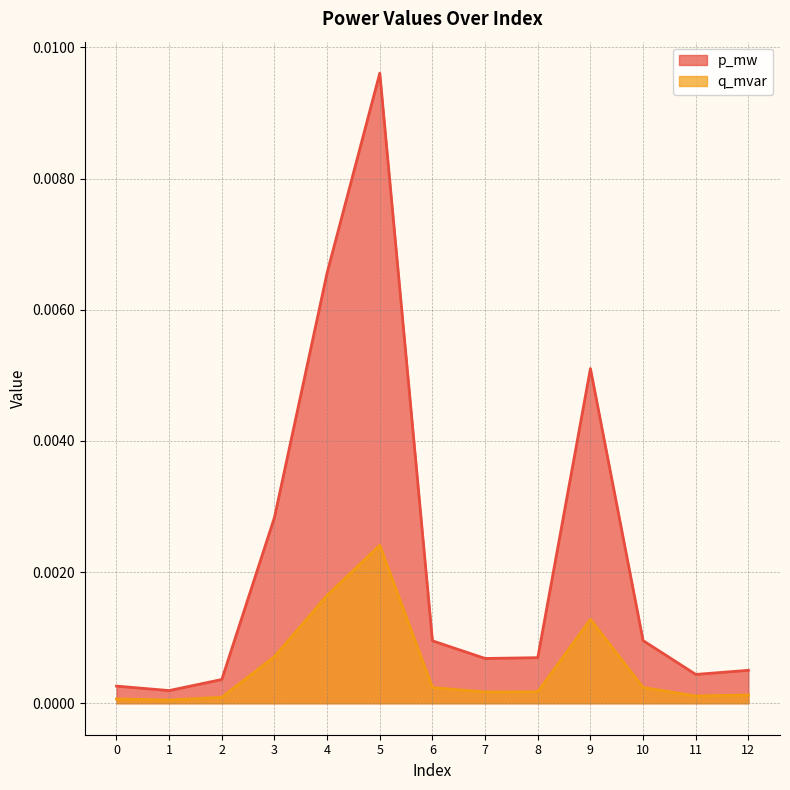

At how many categories does at least one series exceed 0?

13